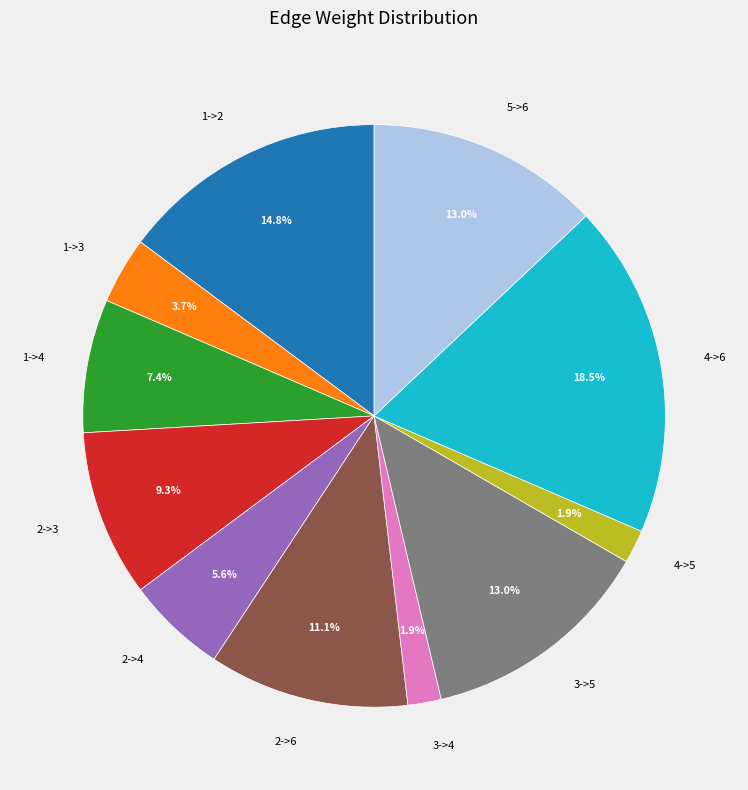

Is there a majority slice in this chart?

No